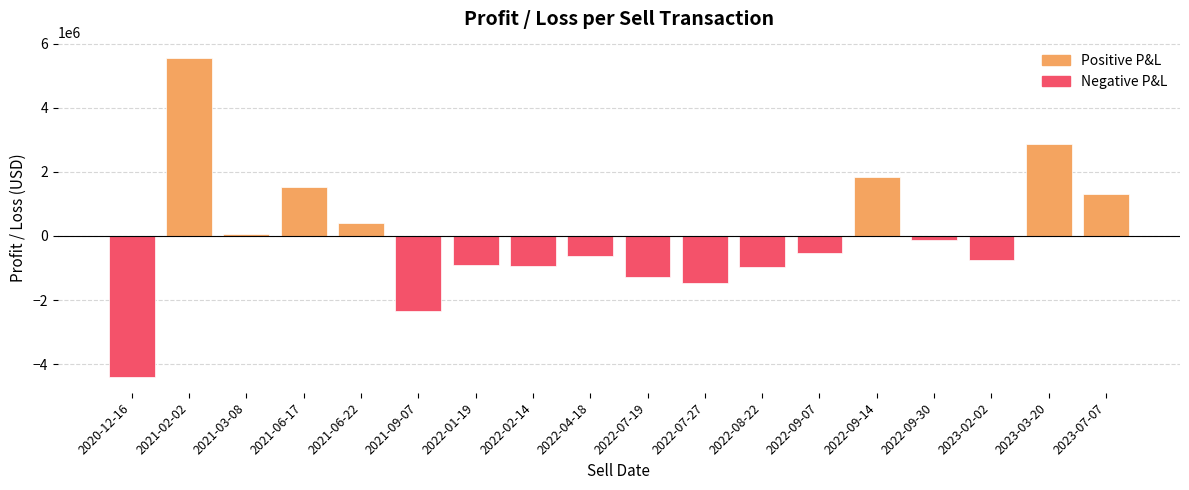

Approximately how many times larger is the value at 2021-02-02 compared to 2023-03-20?

1.9